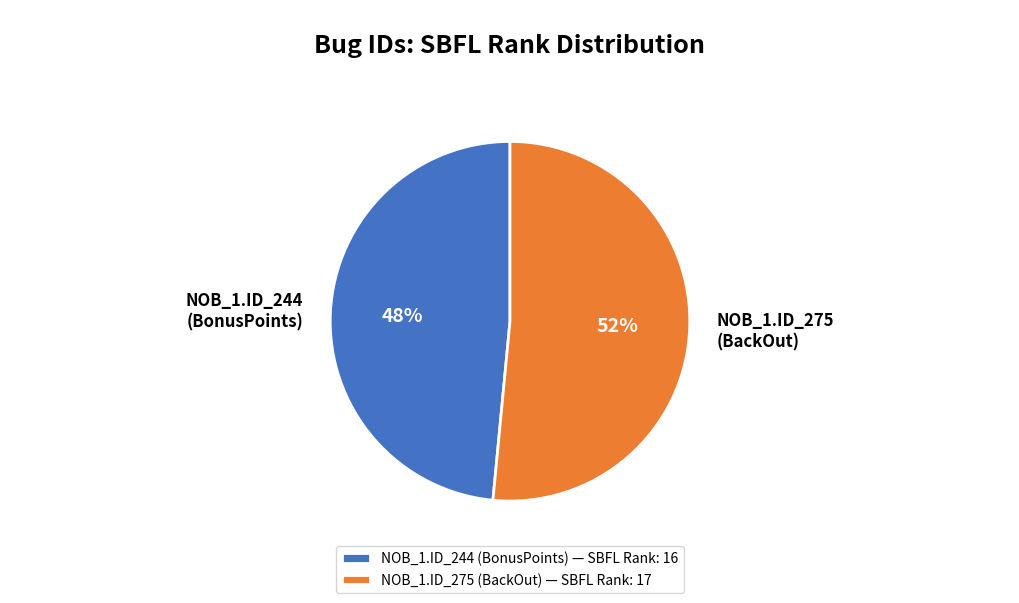

How many segments does this pie chart have?

2